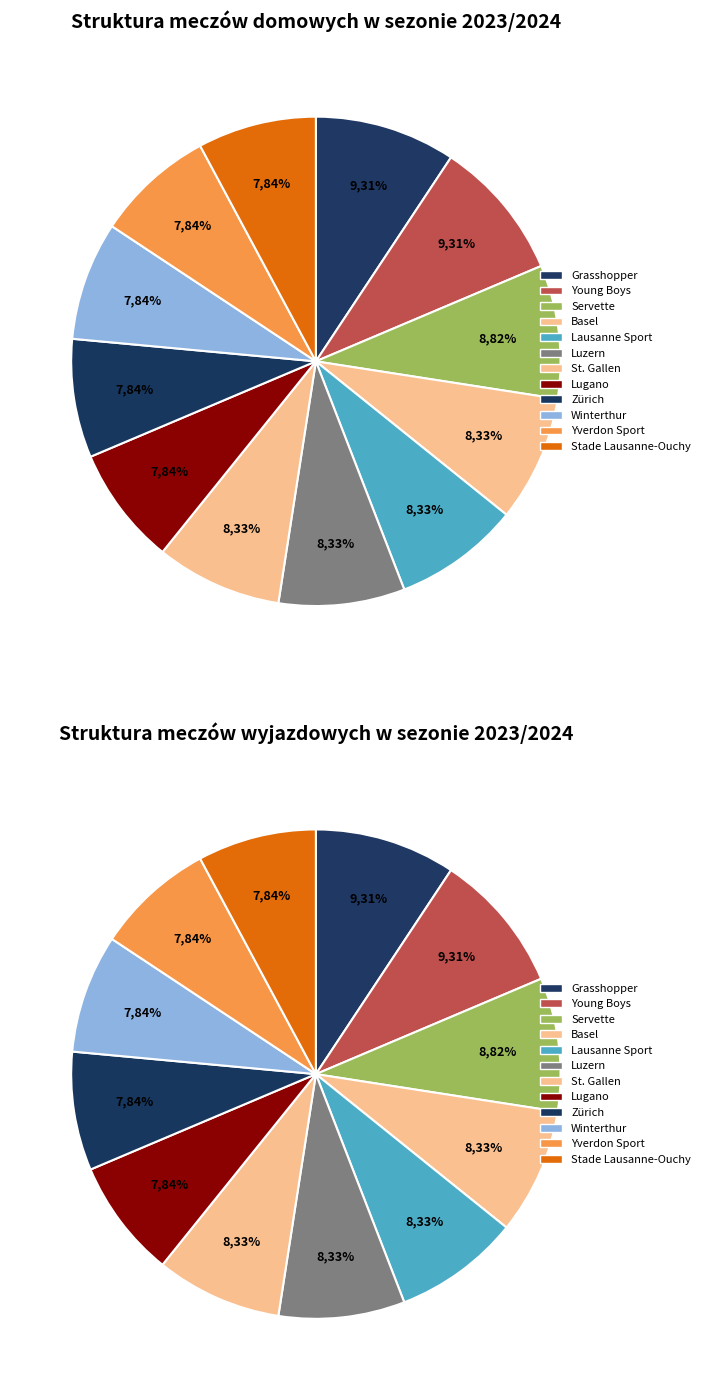

To the nearest percent, what percentage of the pie is Luzern?

8%